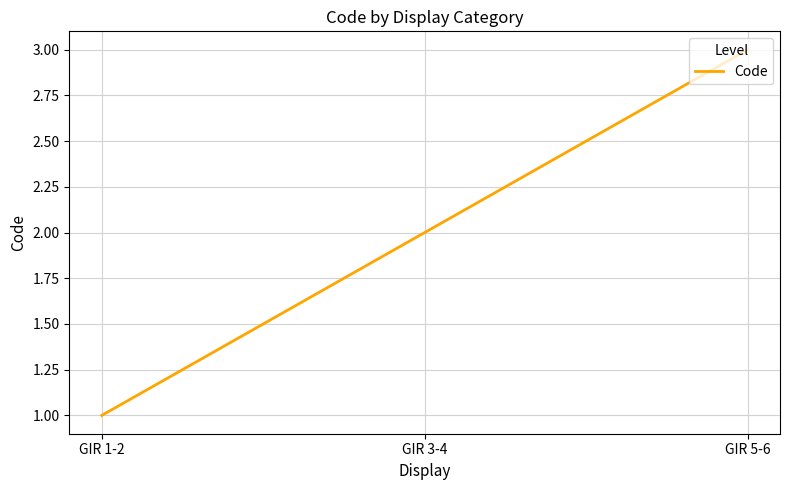

How many values are between 1 and 3?

3